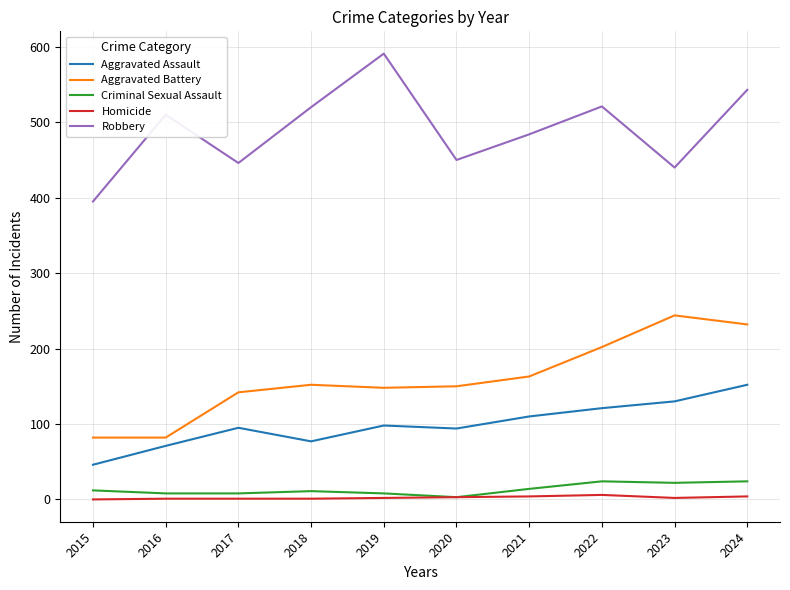

How many series are shown in this chart?

5